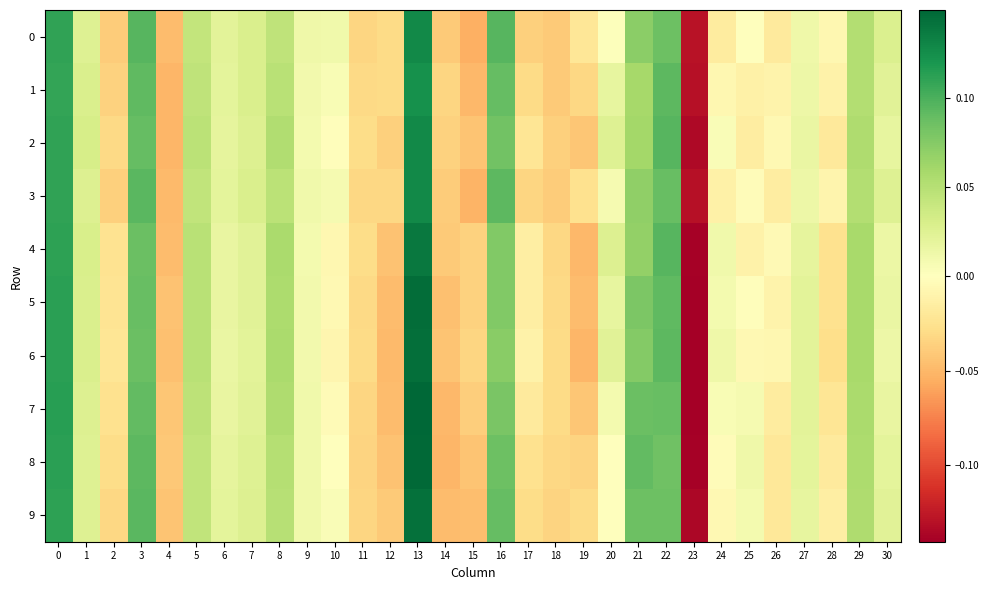

How many distinct data groups are displayed?

10